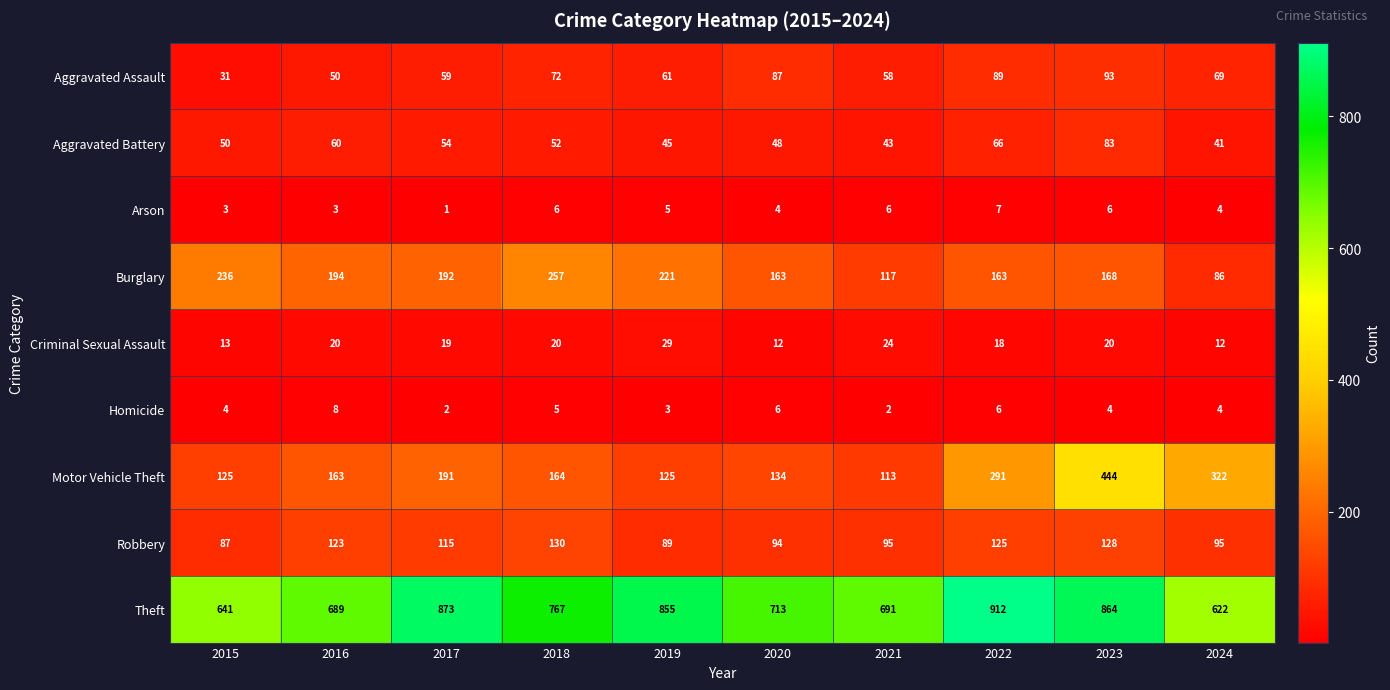

What is the total value across all series at 2023?

1810